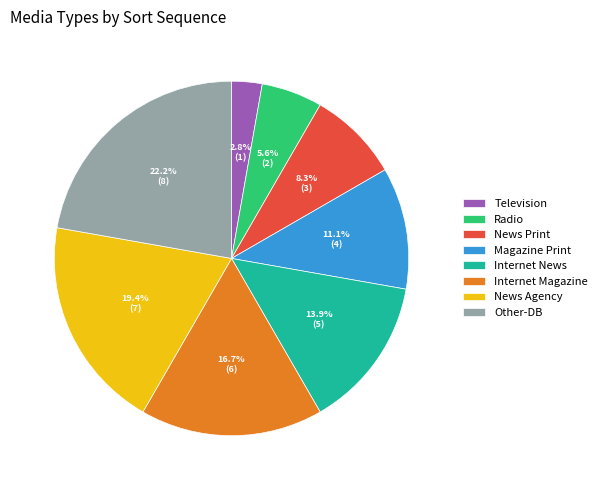

Is there any slice that represents more than half of the pie?

No